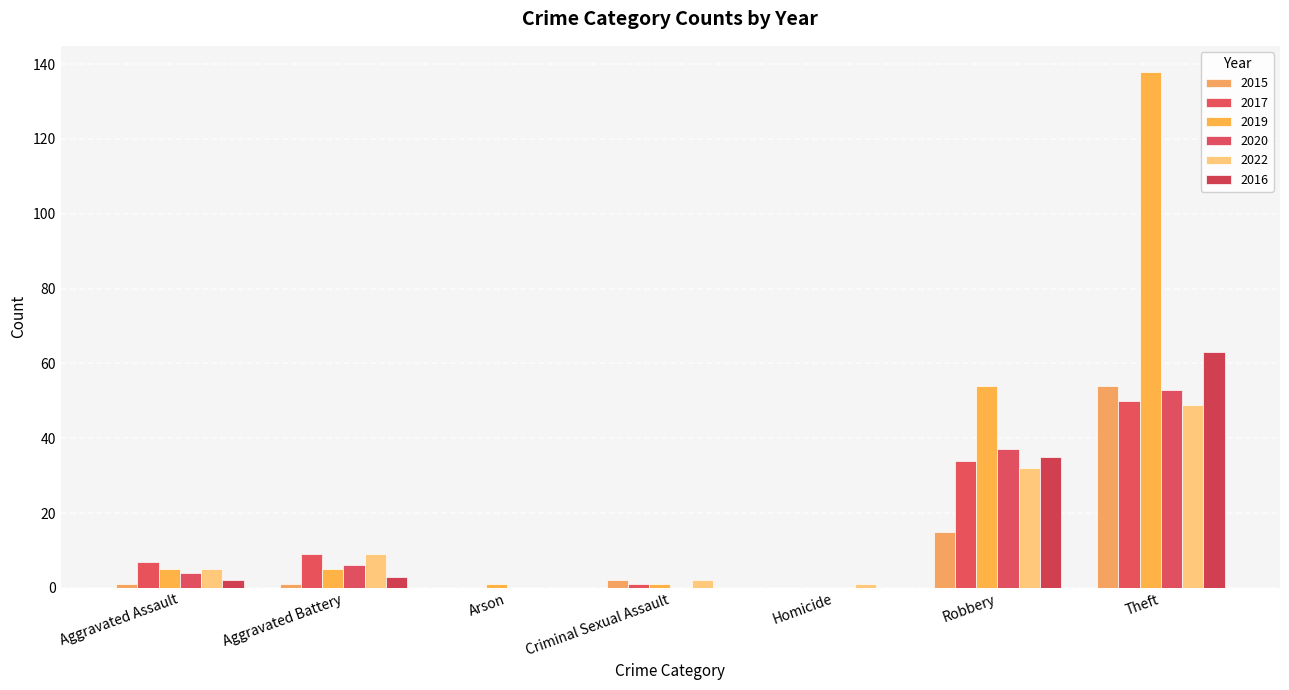

Reading left to right, what are all the values shown in this chart?

2015: 1	1	0	2	0	15	54
2017: 7	9	0	1	0	34	50
2019: 5	5	1	1	0	54	138
2020: 4	6	0	0	0	37	53
2022: 5	9	0	2	1	32	49
2016: 2	3	0	0	0	35	63